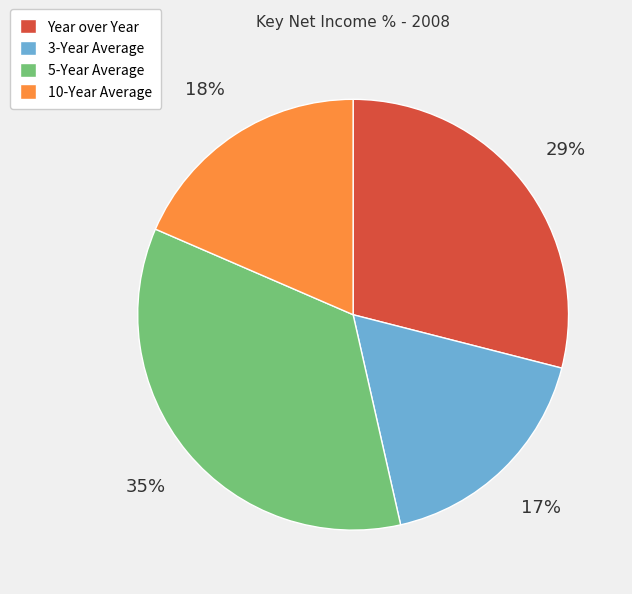

How many segments does this pie chart have?

4